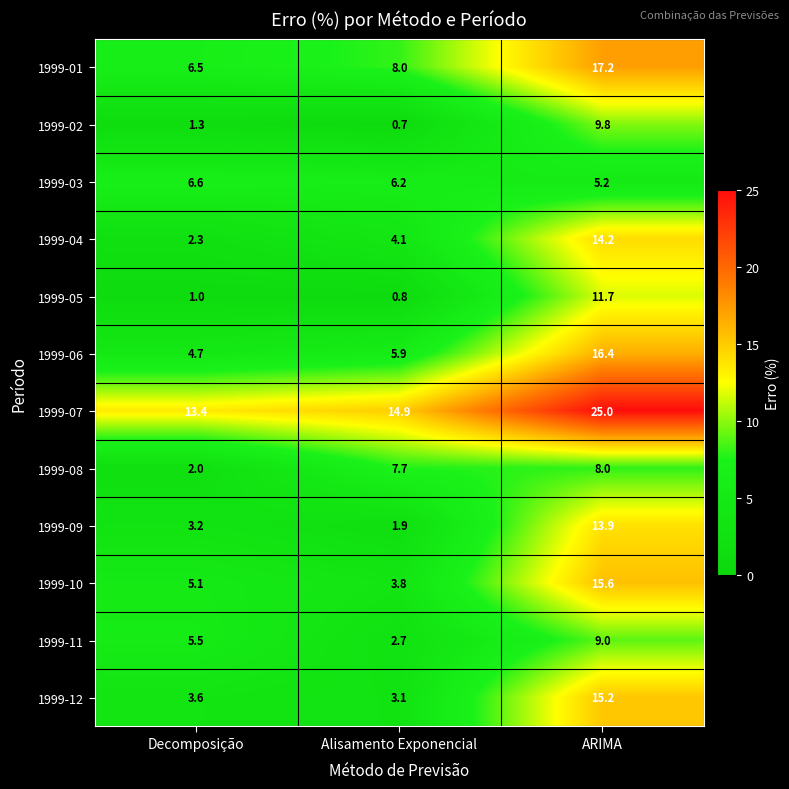

Rank the series by their maximum value, from lowest to highest.

1999-03, 1999-08, 1999-11, 1999-02, 1999-05, 1999-09, 1999-04, 1999-12, 1999-10, 1999-06, 1999-01, 1999-07